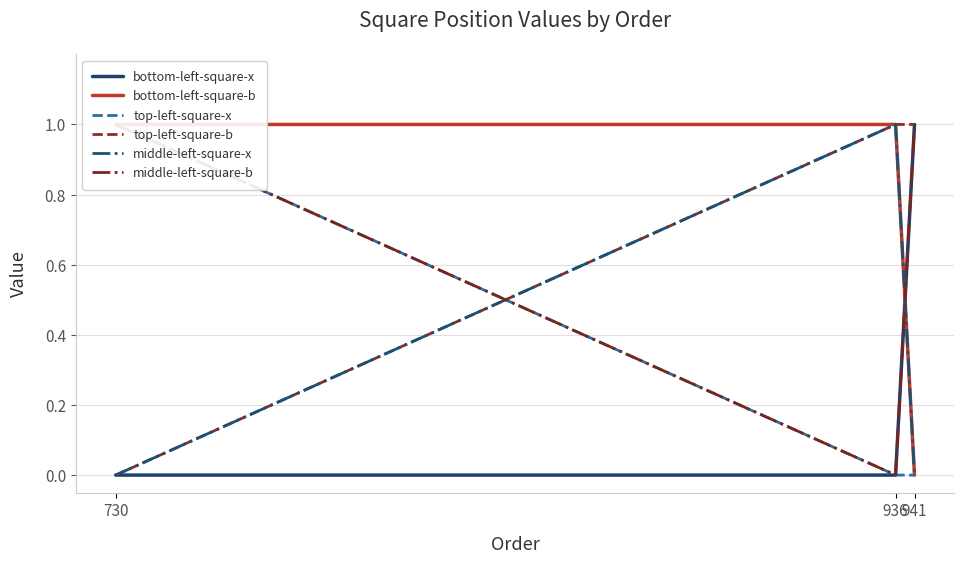

What is the greatest value displayed?

1